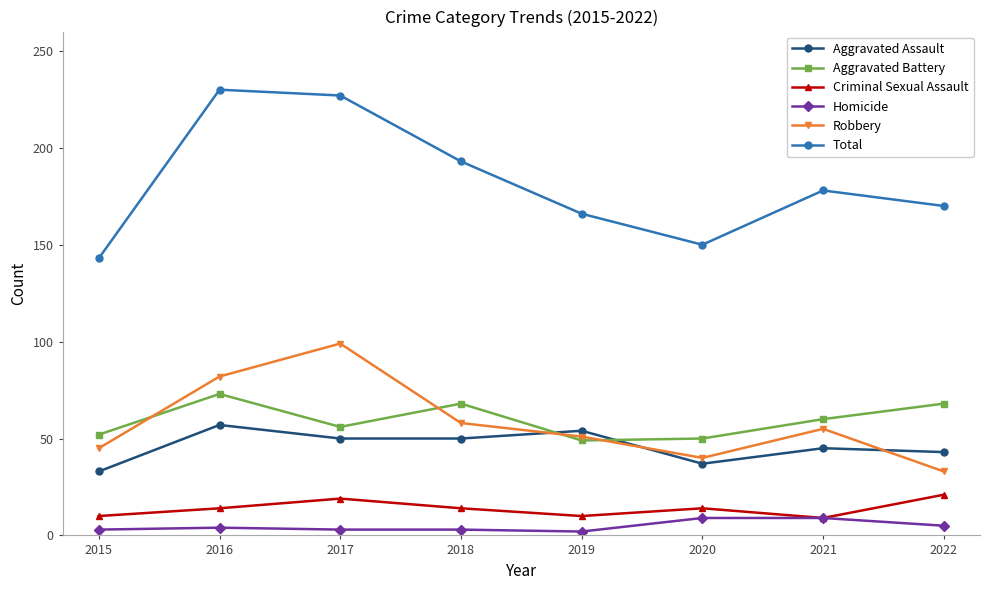

True or false: Robbery and Homicide cross at least once.

False